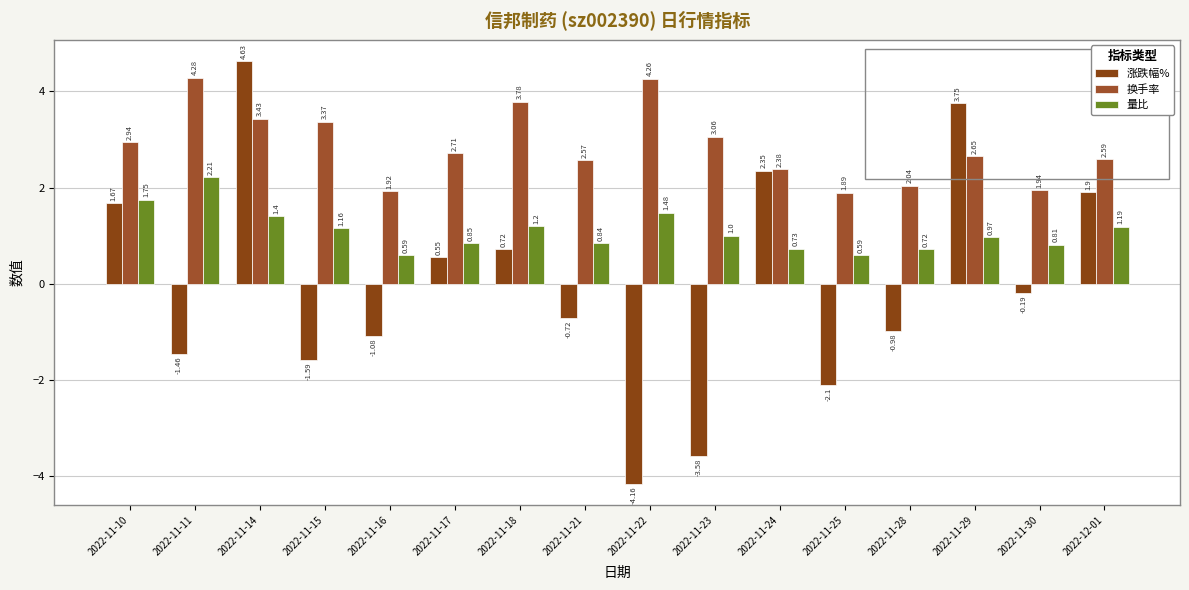

What is the label of the 7th bar from the left?

2022-11-18